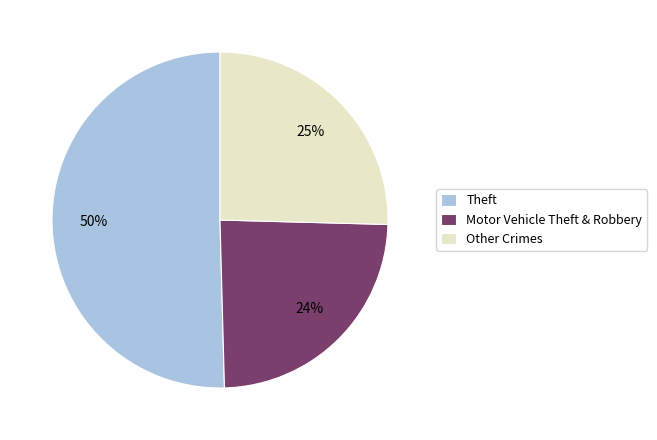

What is the ratio of the value at Motor Vehicle Theft & Robbery to the value at Other Crimes?

1.0